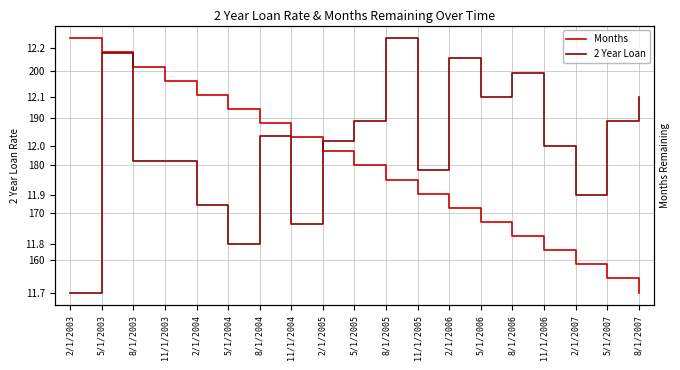

Which category has the lowest value in the Months series?

8/1/2007